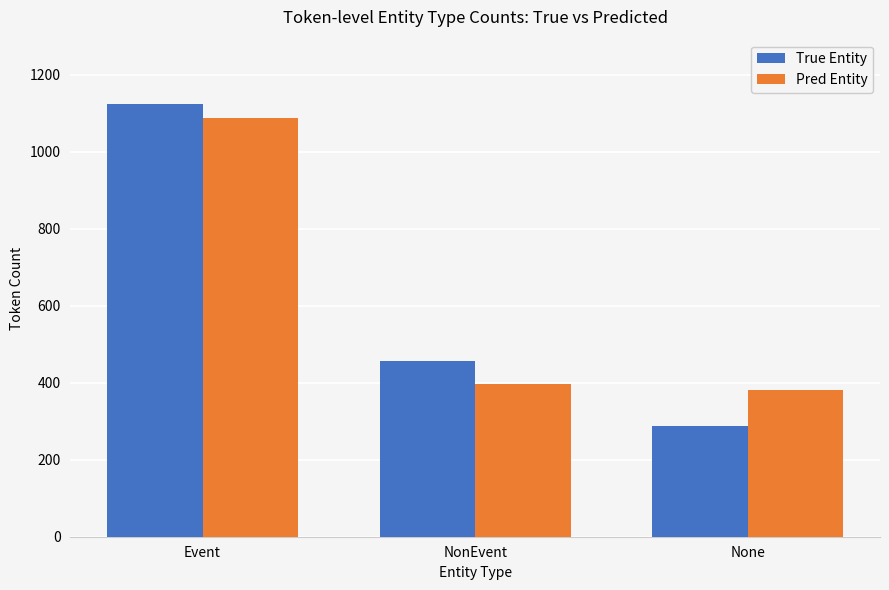

How many values in the True Entity series are below 456?

1